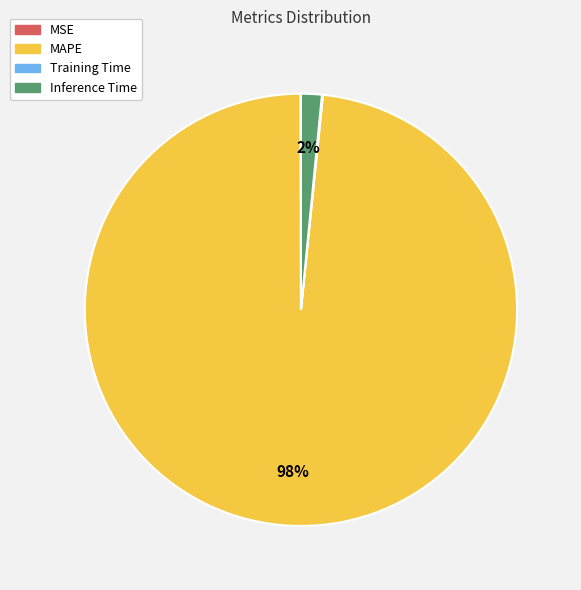

What percentage is the Inference Time slice, to the nearest percent?

2%